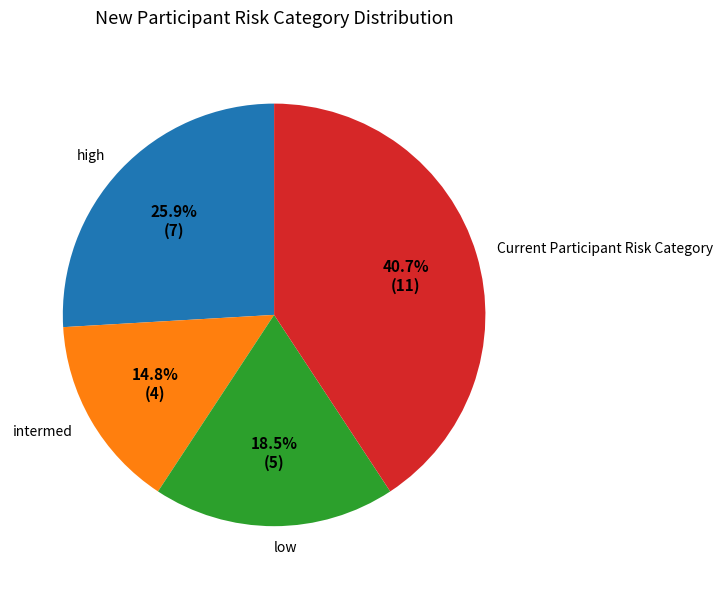

Between high and intermed, which is larger?

high